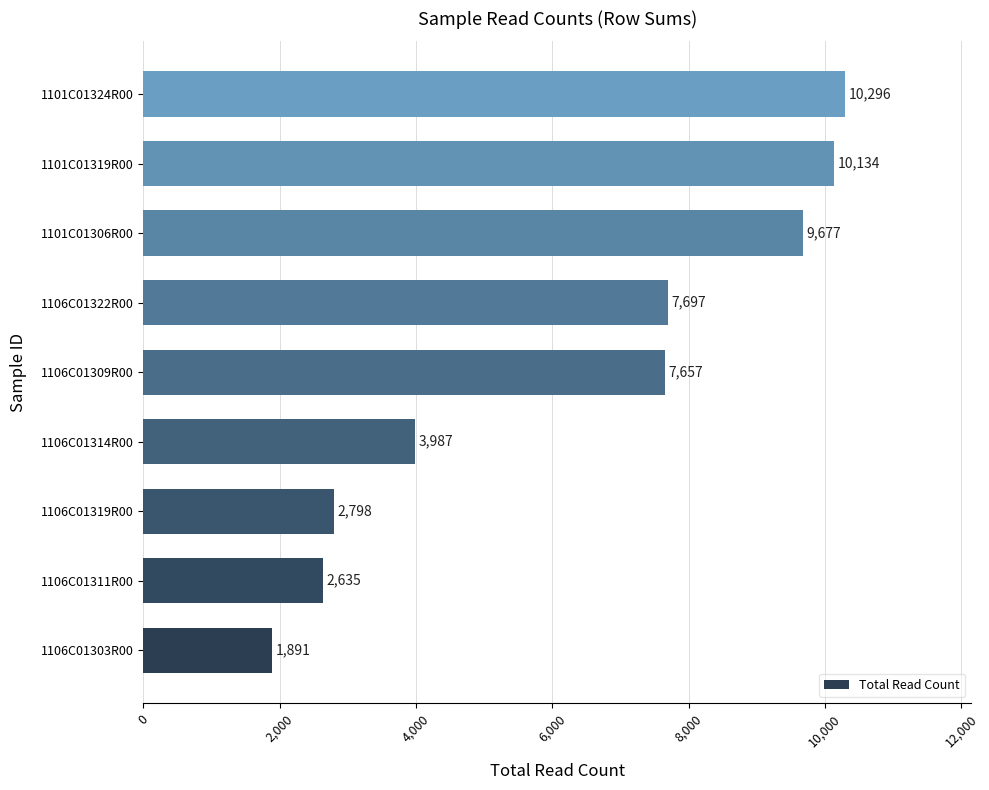

Is it true that the value at 1101C01306R00 is 3572?

False